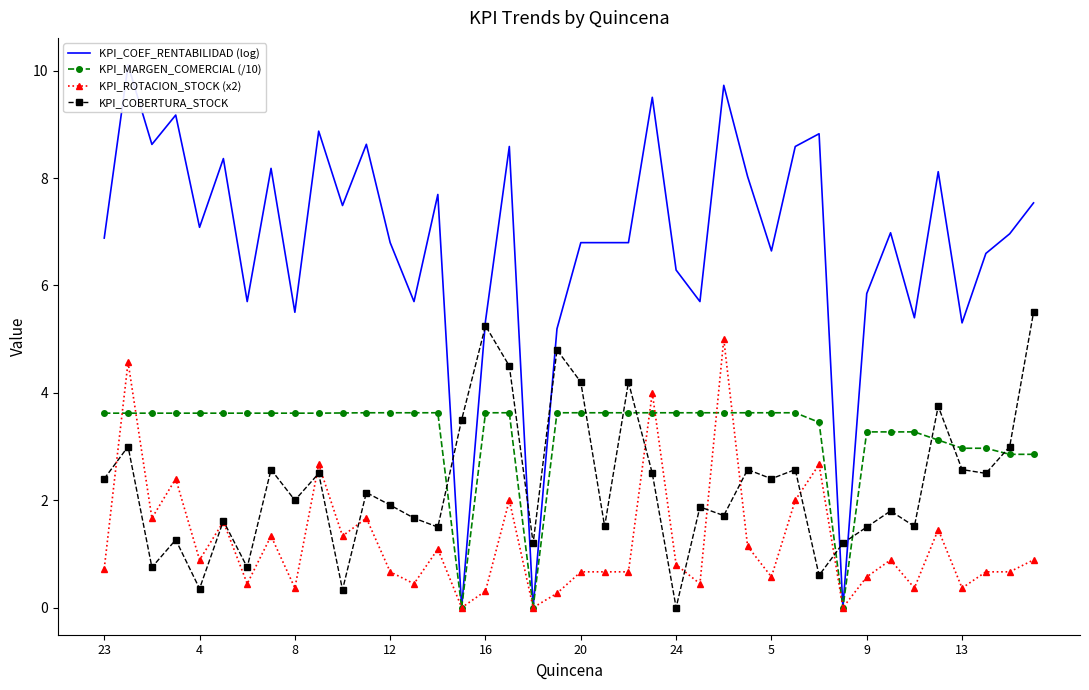

Where do KPI_COEF_RENTABILIDAD (log) and KPI_COBERTURA_STOCK first cross each other?

14 and 15